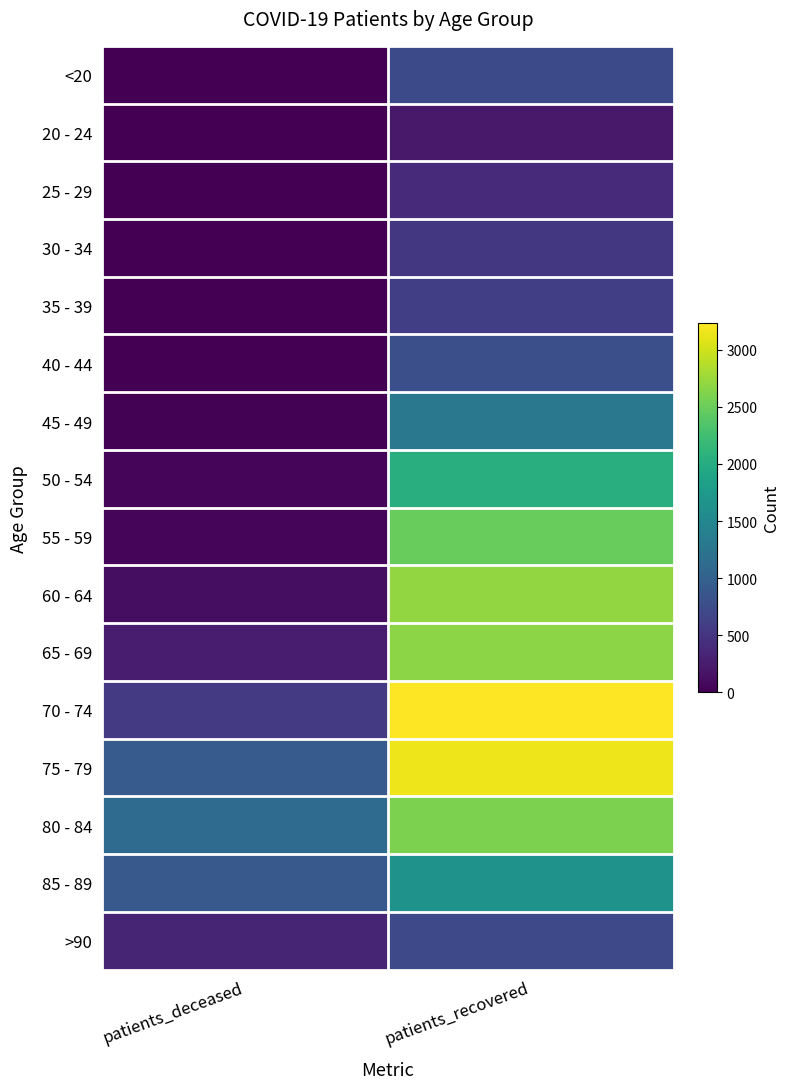

How many categories are shown in the chart?

2